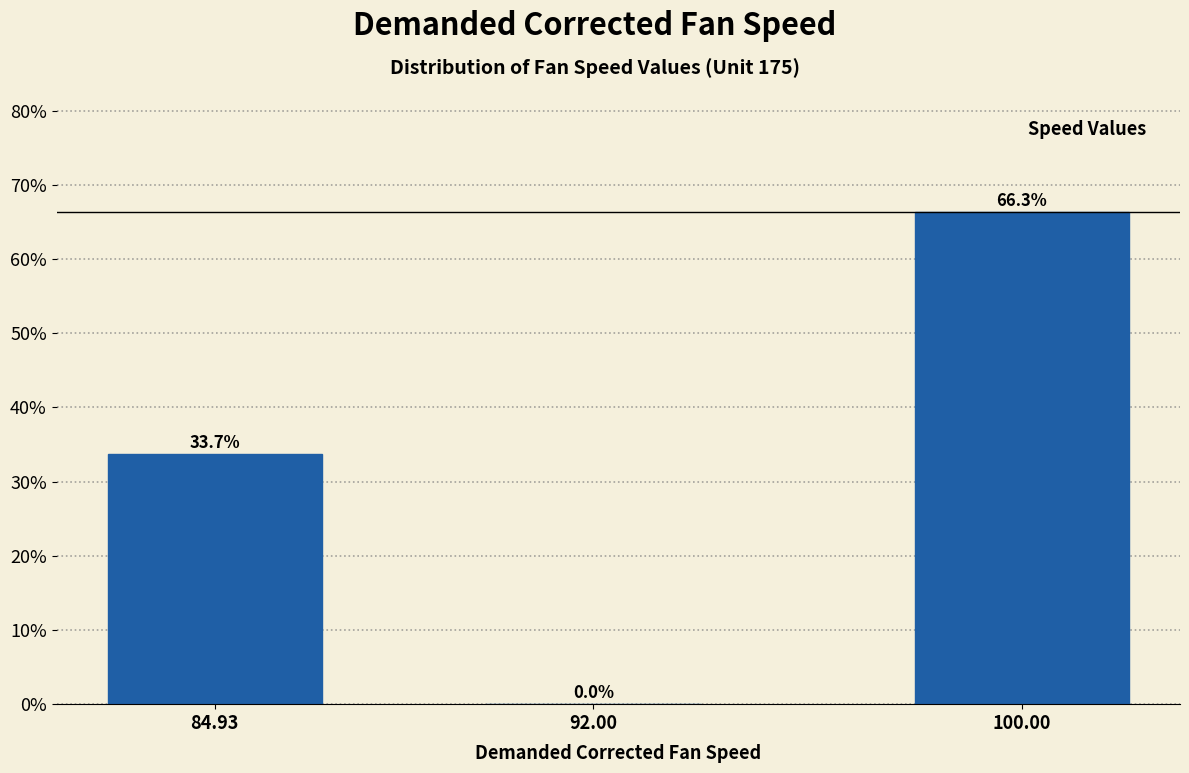

Reading left to right, transcribe all the data shown in this chart.

84.93=33.7	92.00=0.0	100.00=66.3